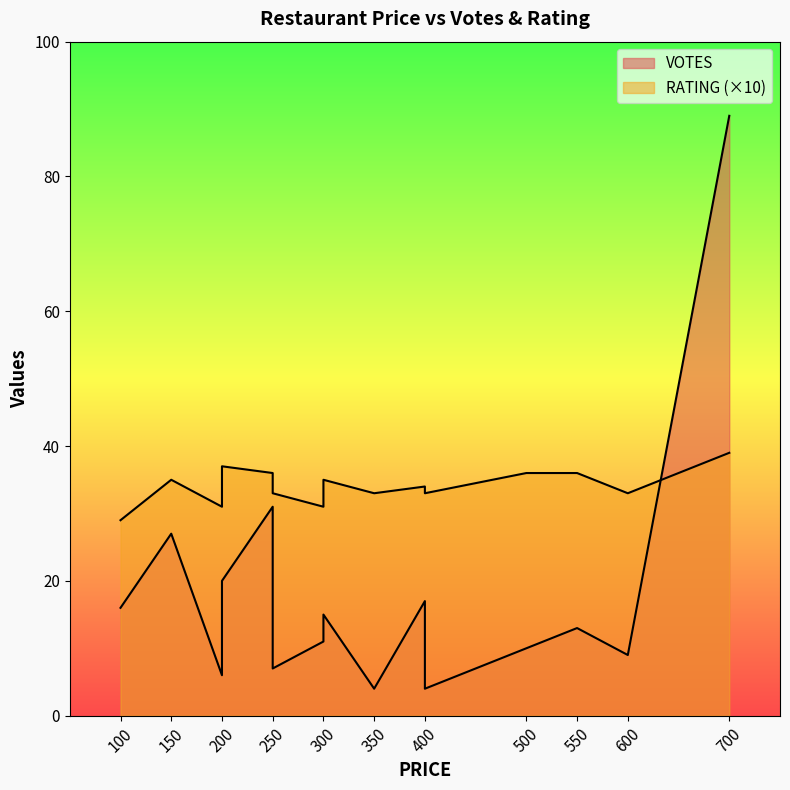

Is the value of VOTES at 400 greater than the value of RATING at 200?

No